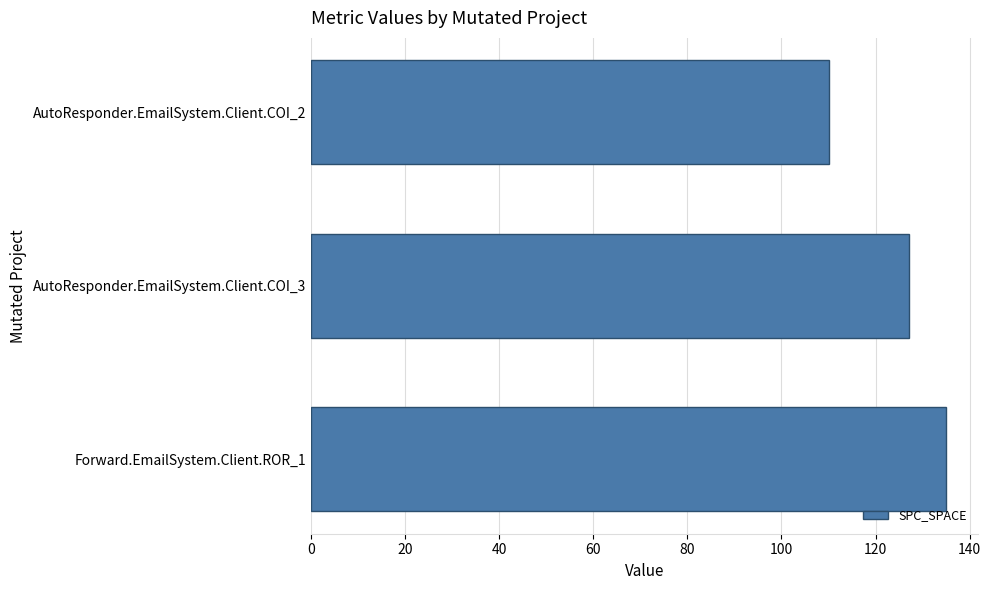

The value at AutoResponder.EmailSystem.Client.COI_3 is 86. True or false?

False